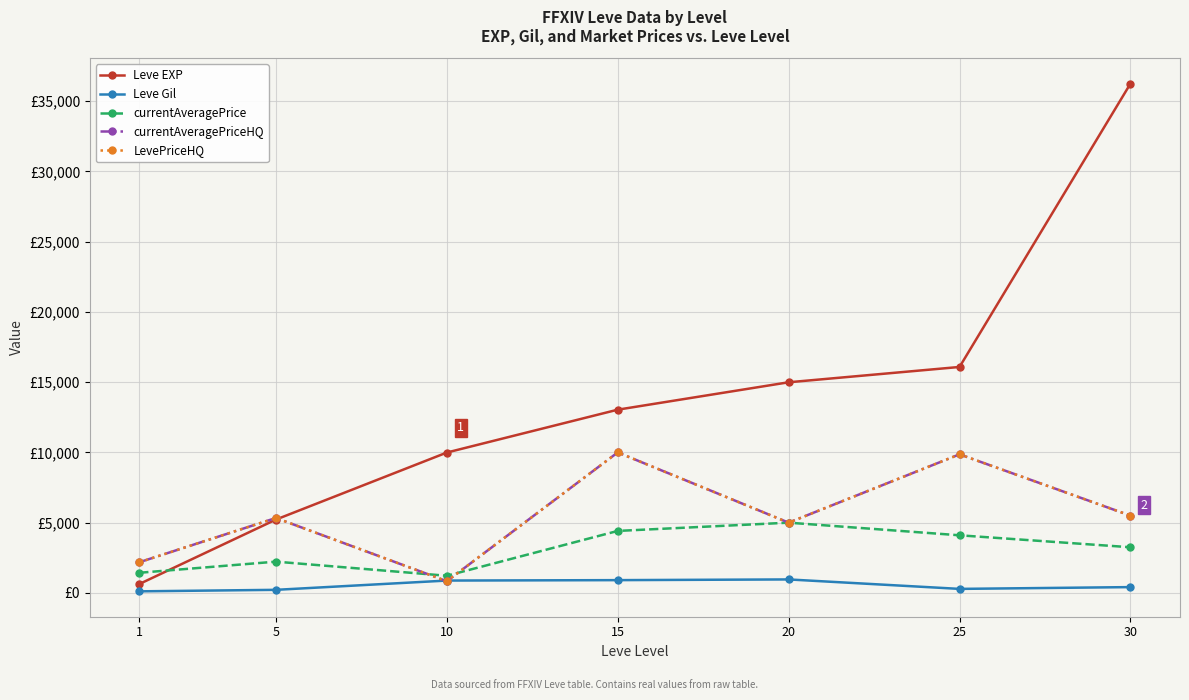

Does the chart have visible grid lines?

Yes